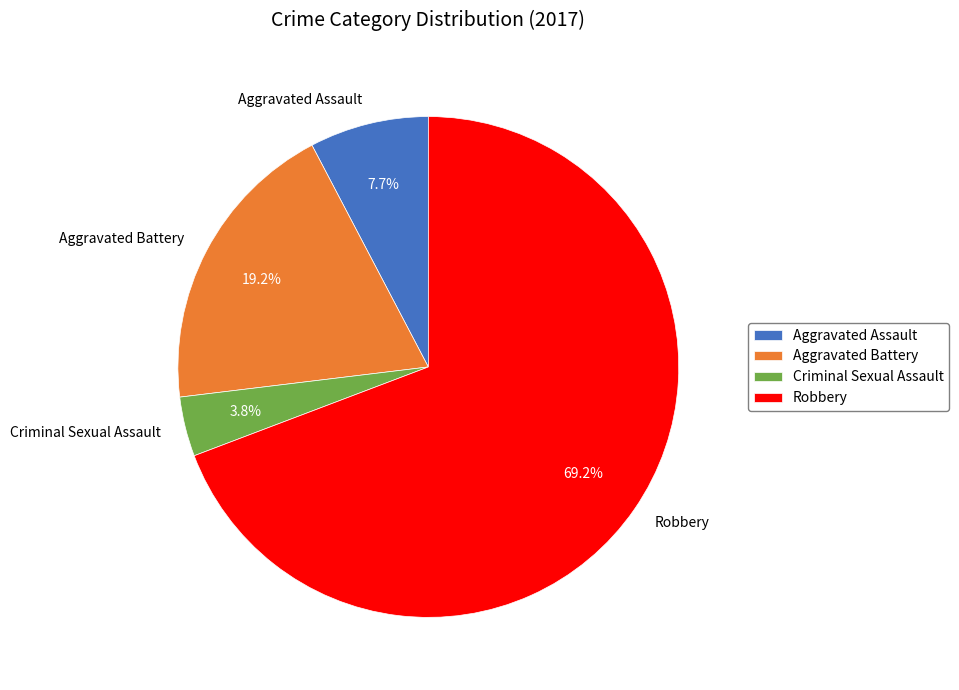

Which slice is the smallest?

Criminal Sexual Assault